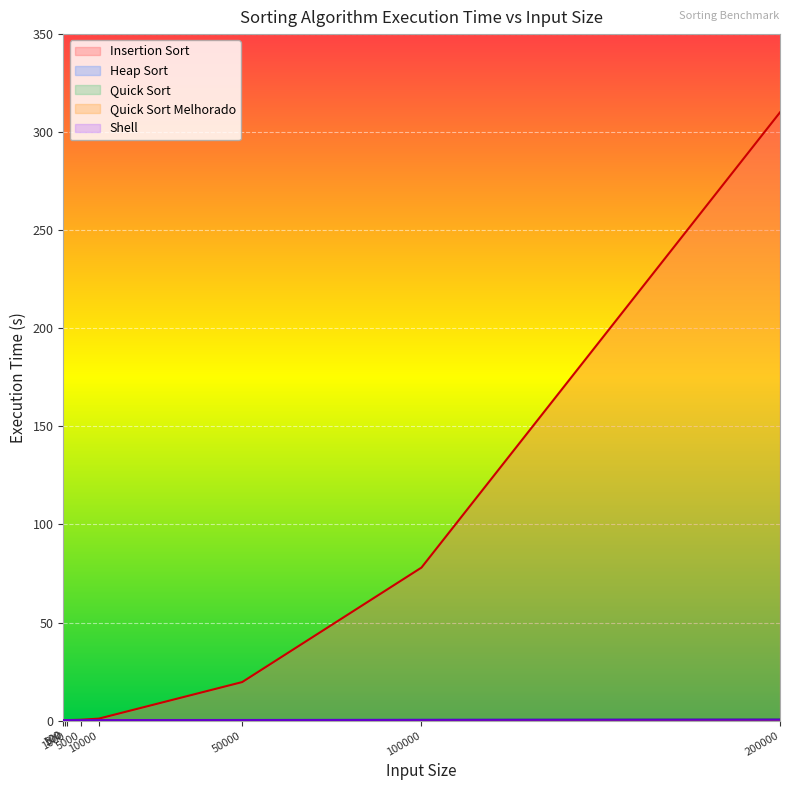

Between 100000 and 10000, which is larger?

100000